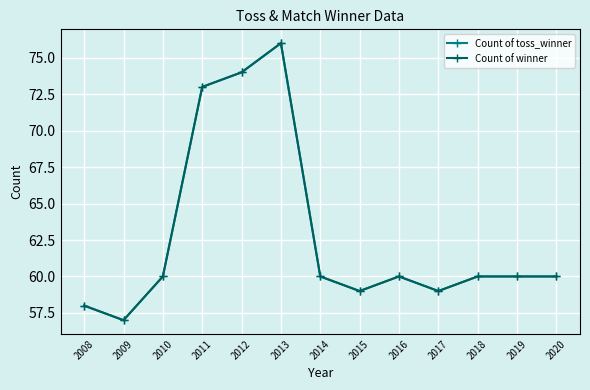

What is the value of the Count of toss_winner point at the 9th from the left?

60